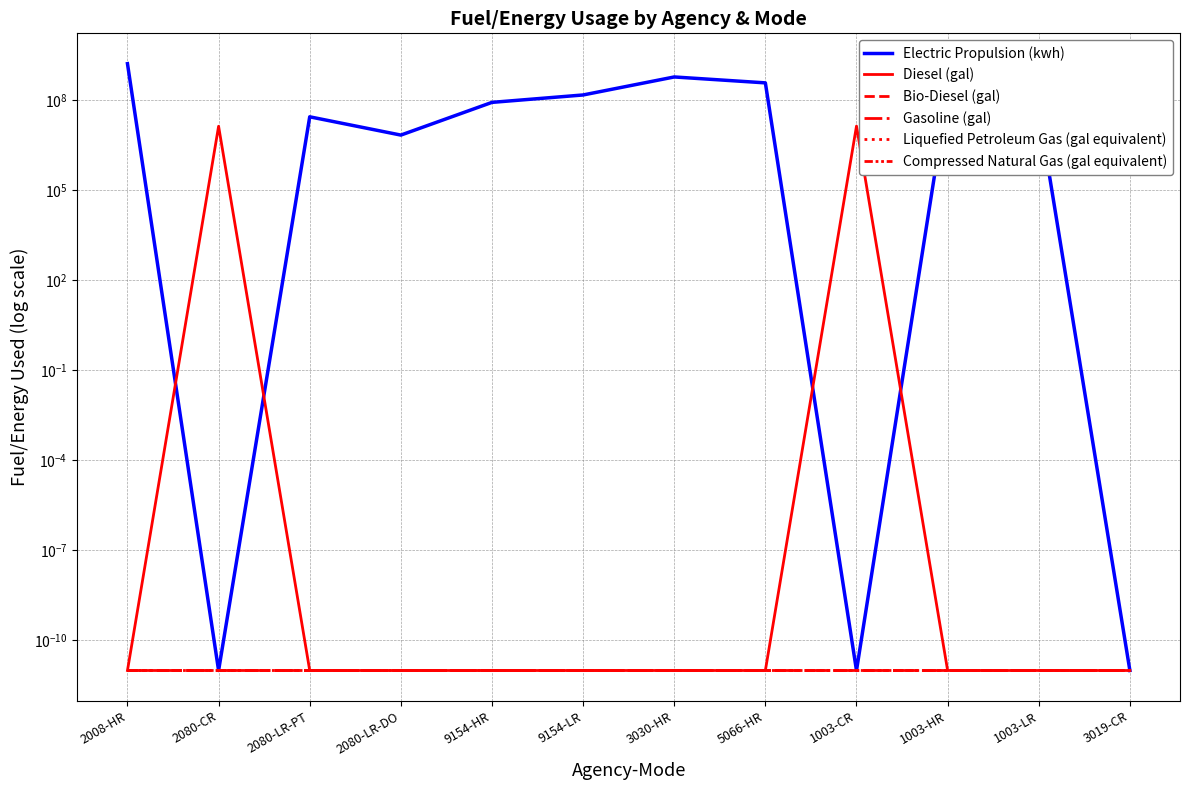

Where is the first local maximum for Diesel (gal)?

2080-CR